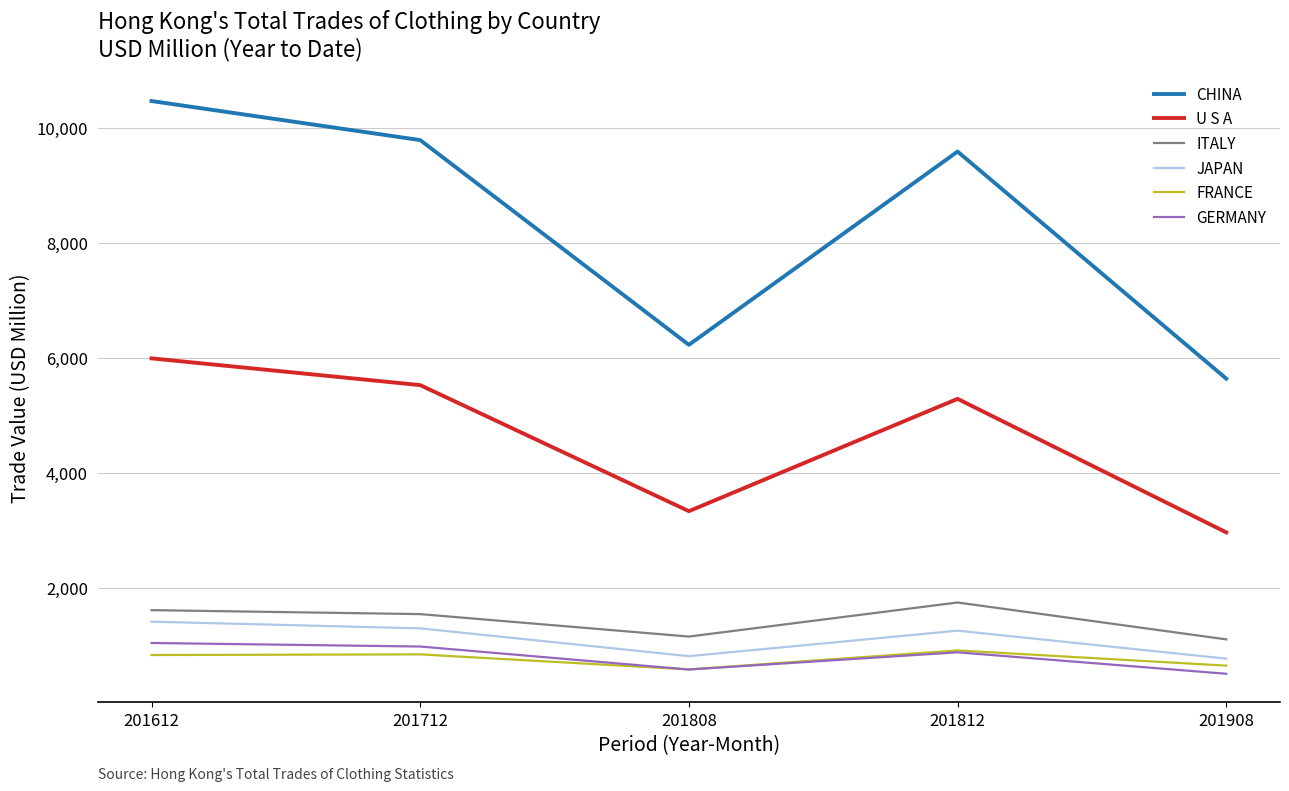

What is the minimum value for GERMANY?

513.4